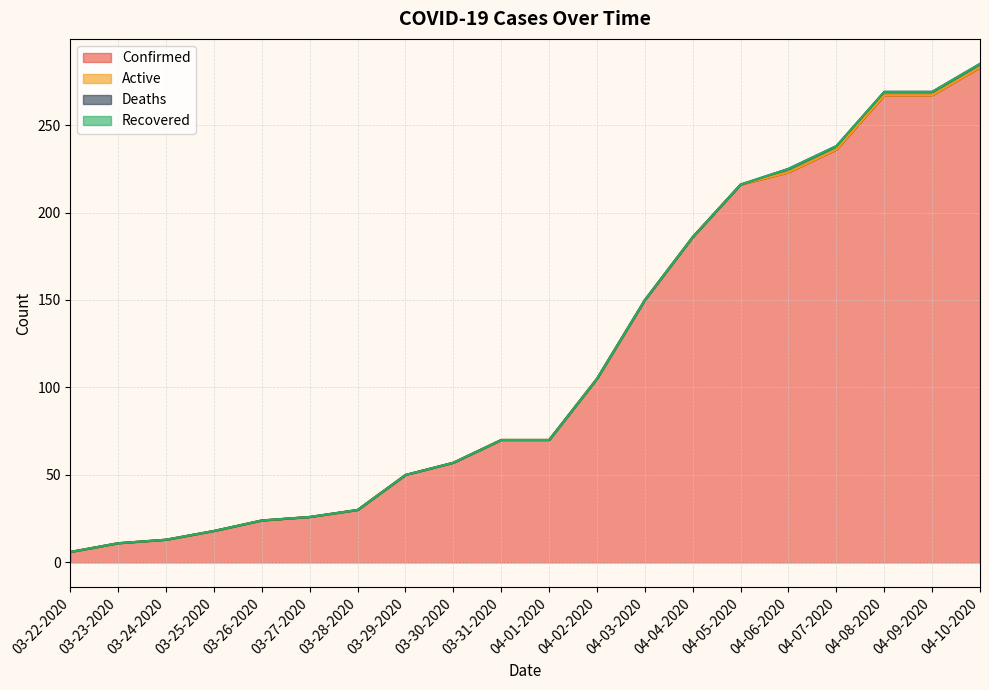

Which series has the largest total across all categories?

Confirmed